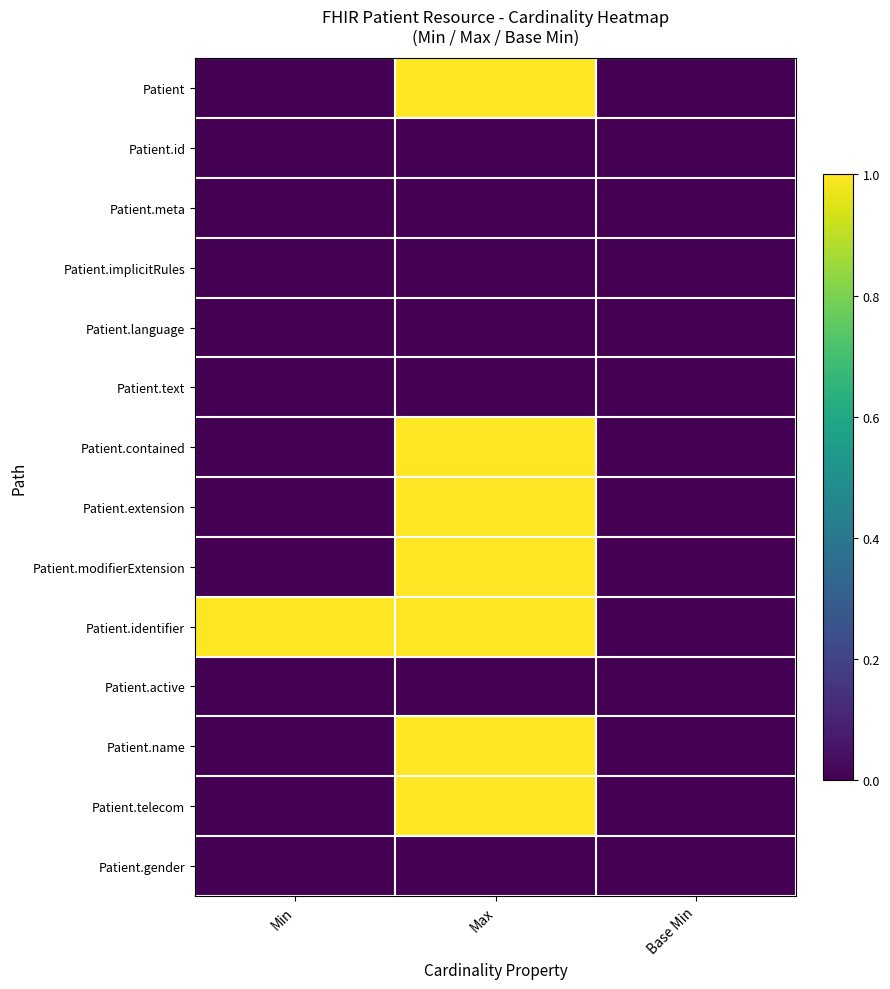

Which category has the highest value across all series?

Max